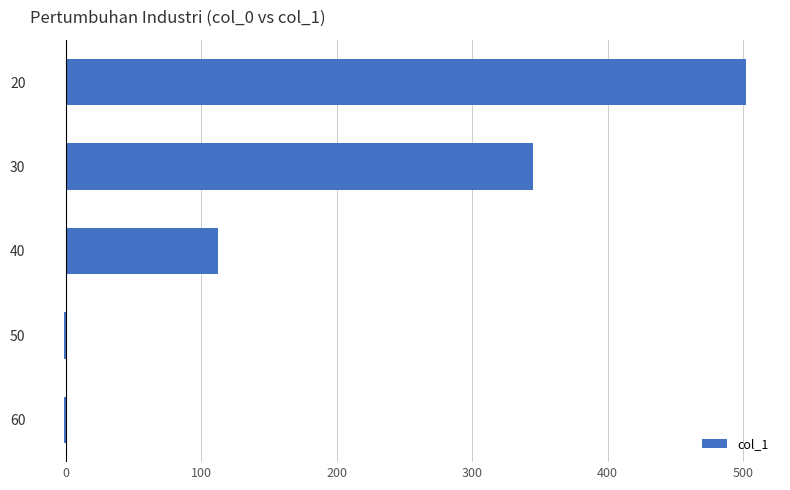

Reading top to bottom, what are all the values shown in this chart?

20=502	30=345	40=112	50=-1	60=-1